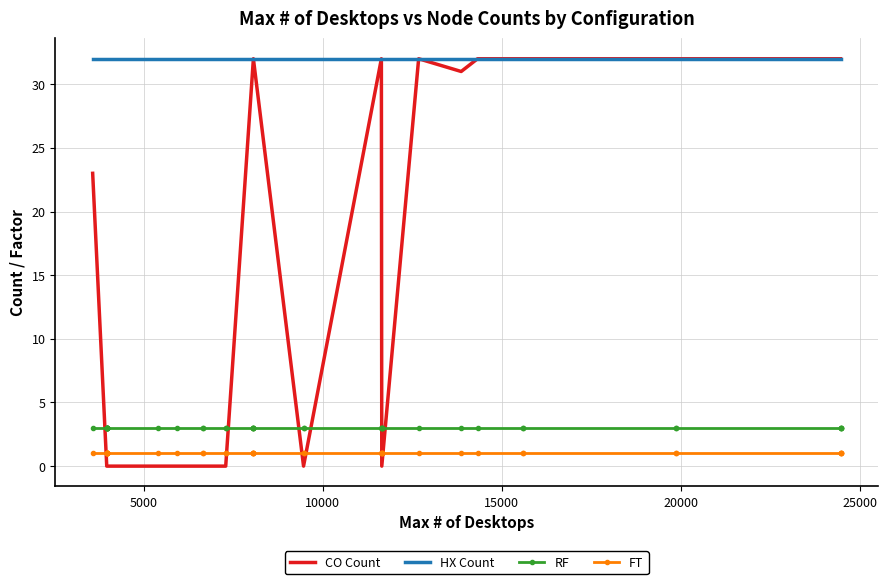

True or false: RF has a value of 1 at 25.

False